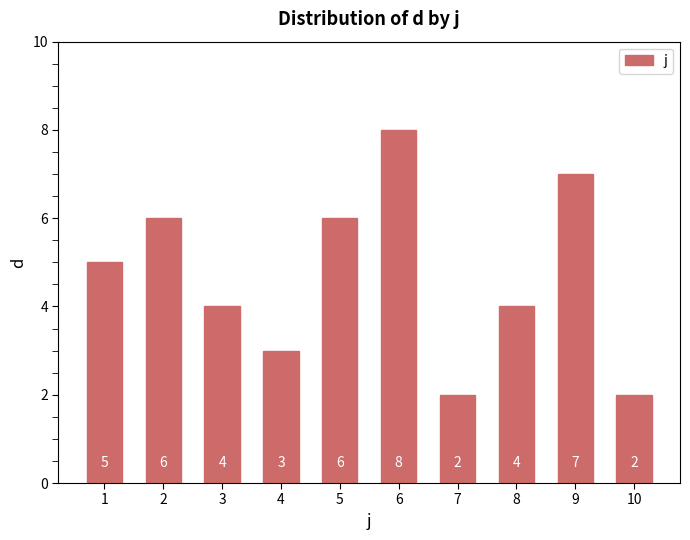

True or false: the data shows 5 at 1.

True